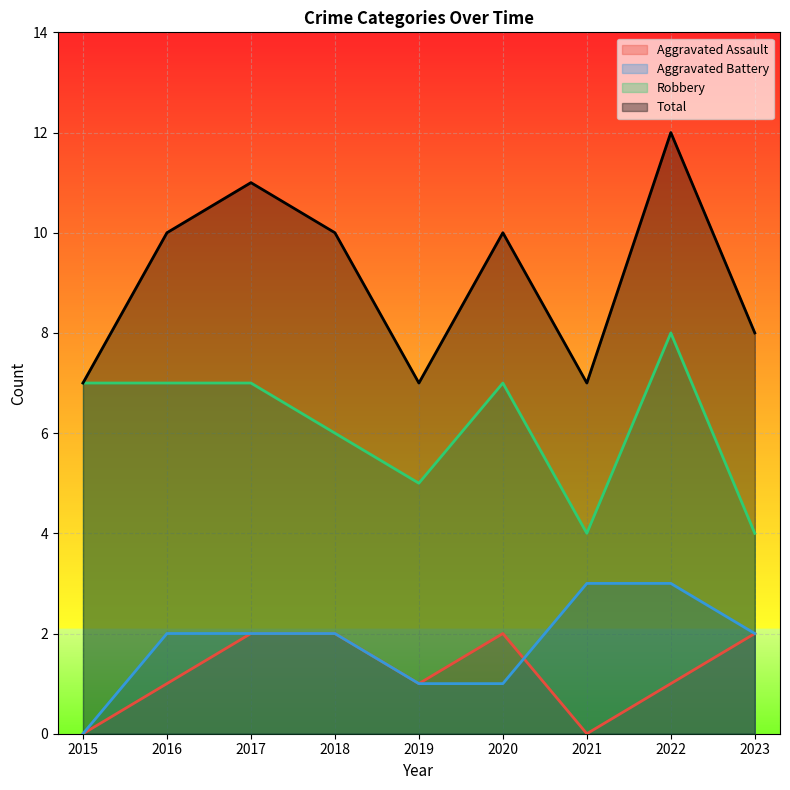

Where is Aggravated Assault nearest to the value 1?

2016